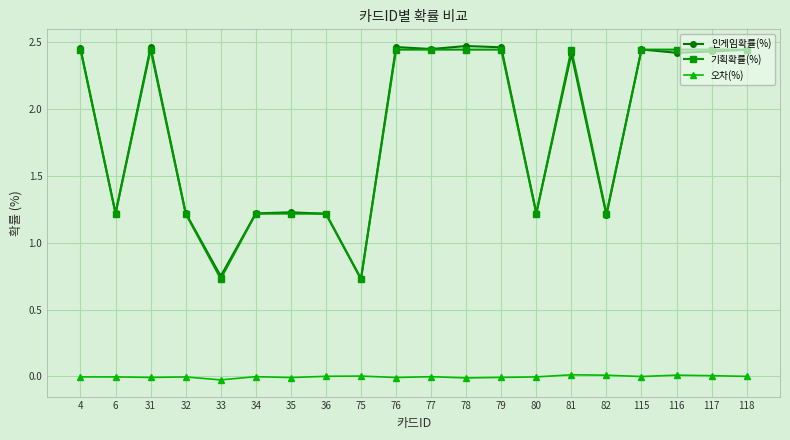

True or false: 기획확률(%) and 오차(%) intersect in this chart.

False